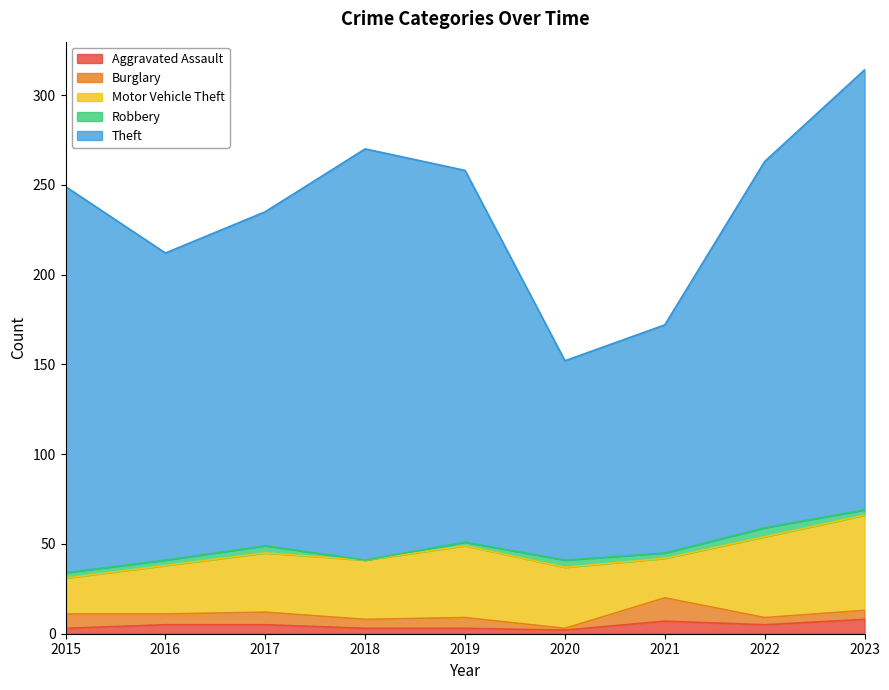

At which label is Motor Vehicle Theft closest to 36?

2020